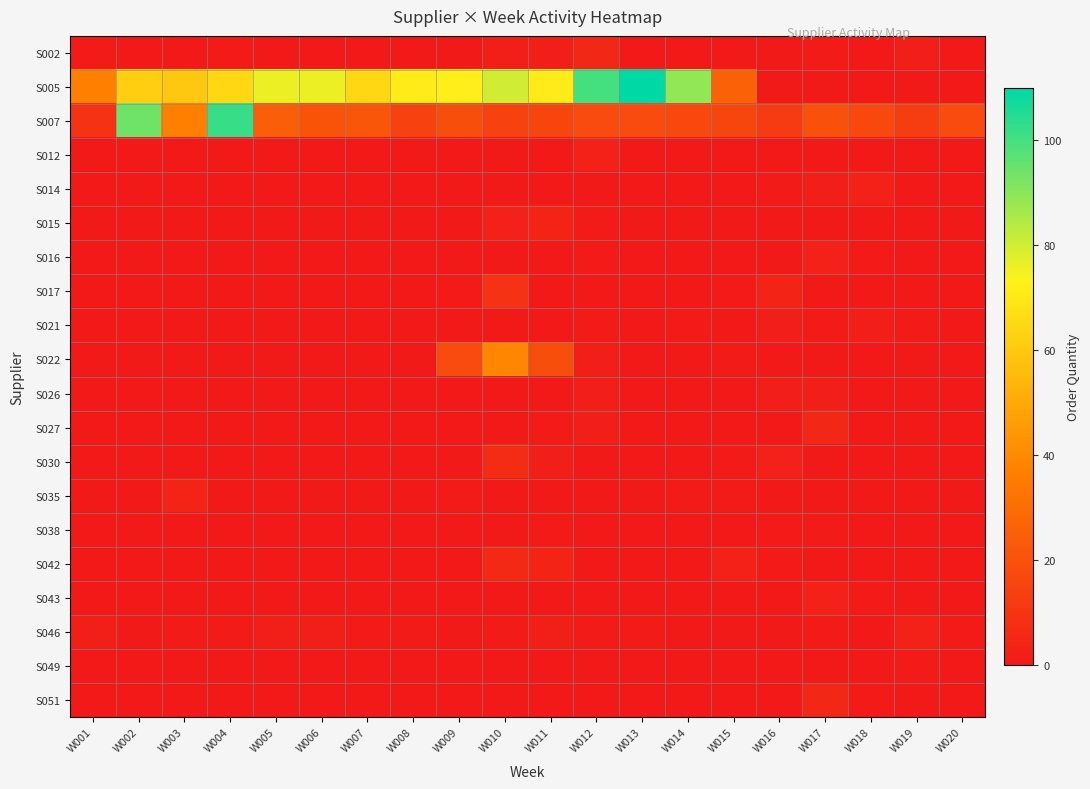

At which category does the chart reach its minimum across all series?

W002